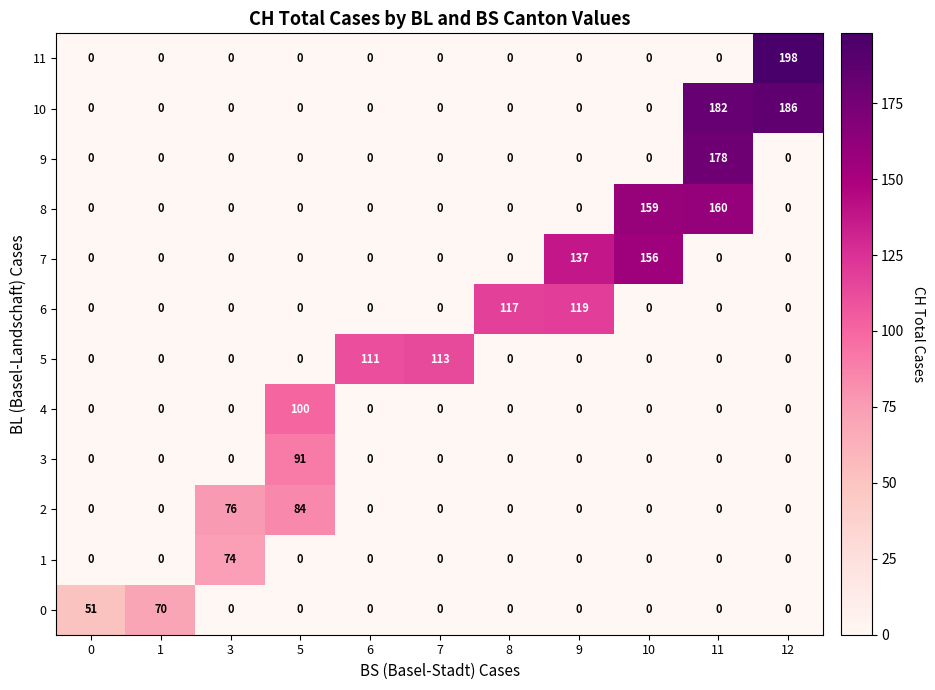

What is the difference between the maximum and minimum values in the 3 series?

91